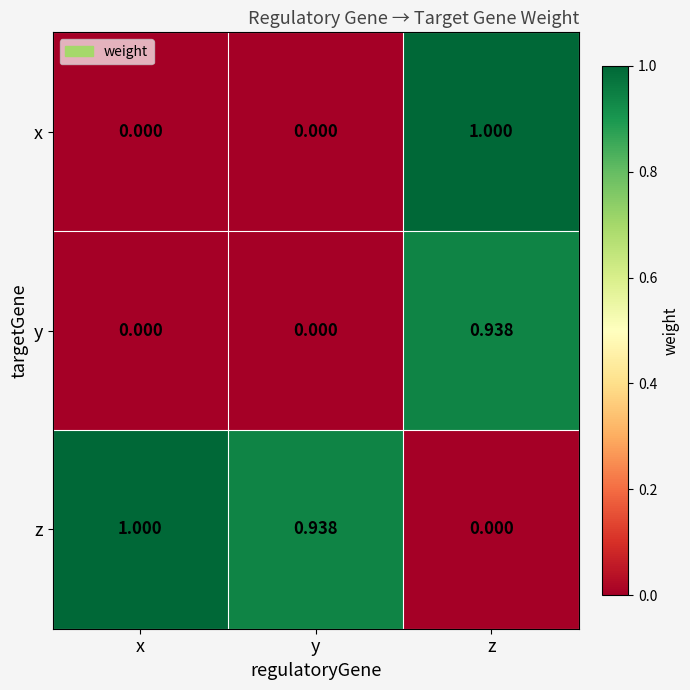

Rank the series at z from lowest to highest value.

z, y, x